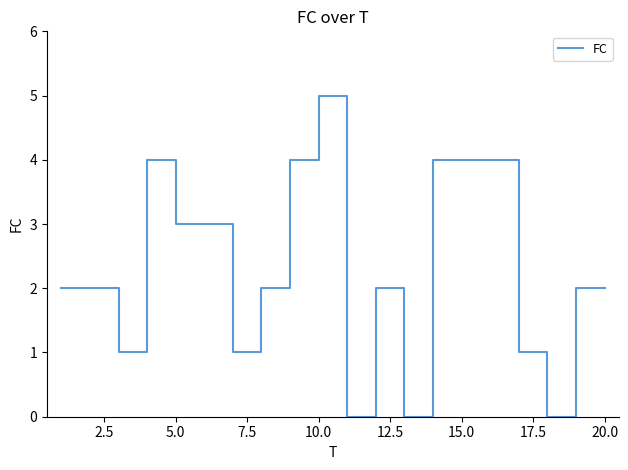

Is this an area chart (filled region under the line)?

No